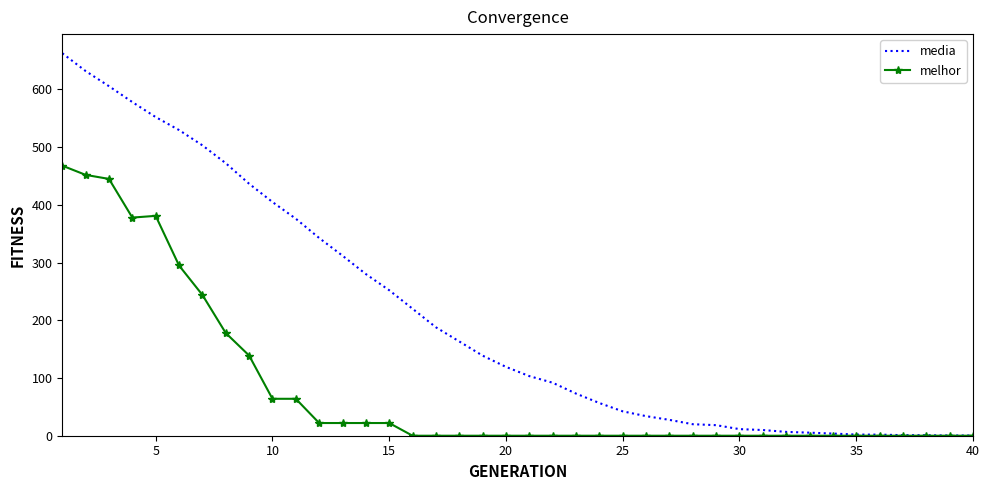

Which series has the largest range (max minus min)?

media